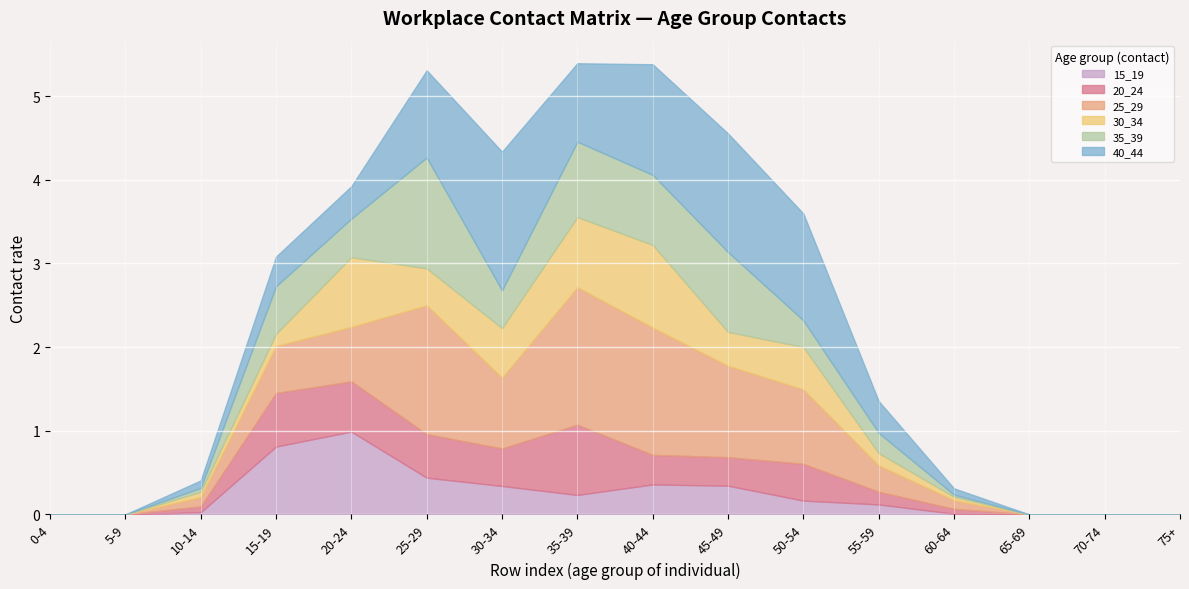

What is the average value of the 40_44 series?

0.6